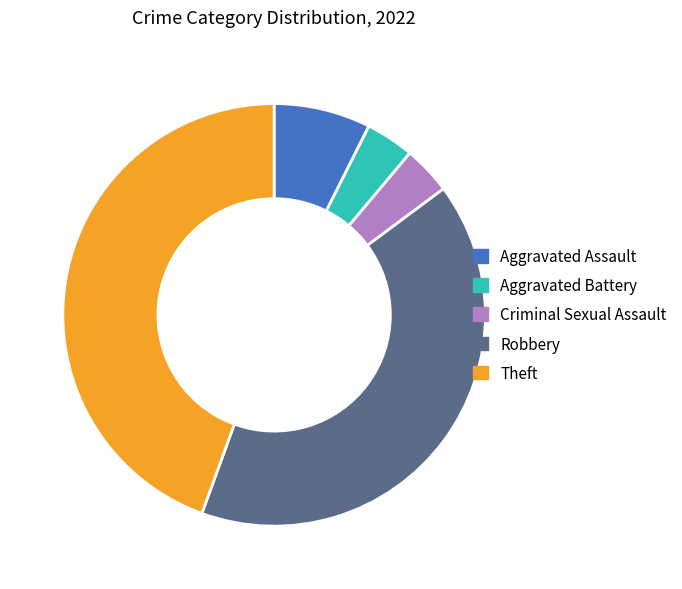

Do Criminal Sexual Assault and Aggravated Battery together represent more than half of the pie?

No